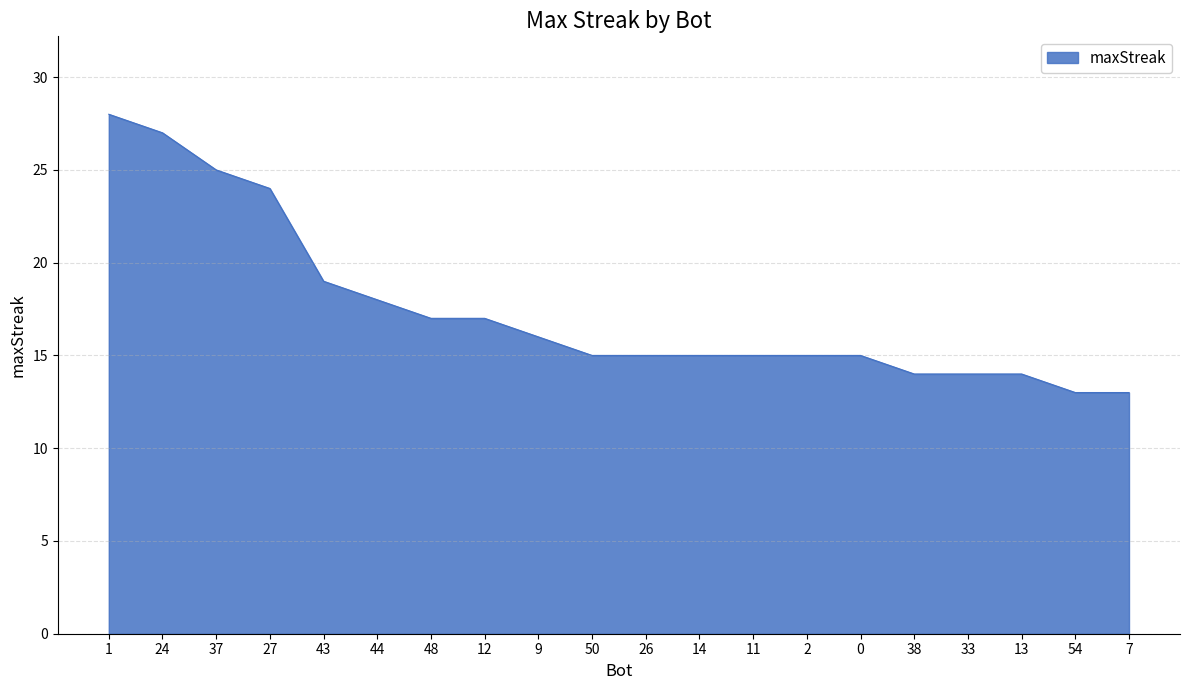

What is the ratio of the value at 7 to the value at 12?

0.8